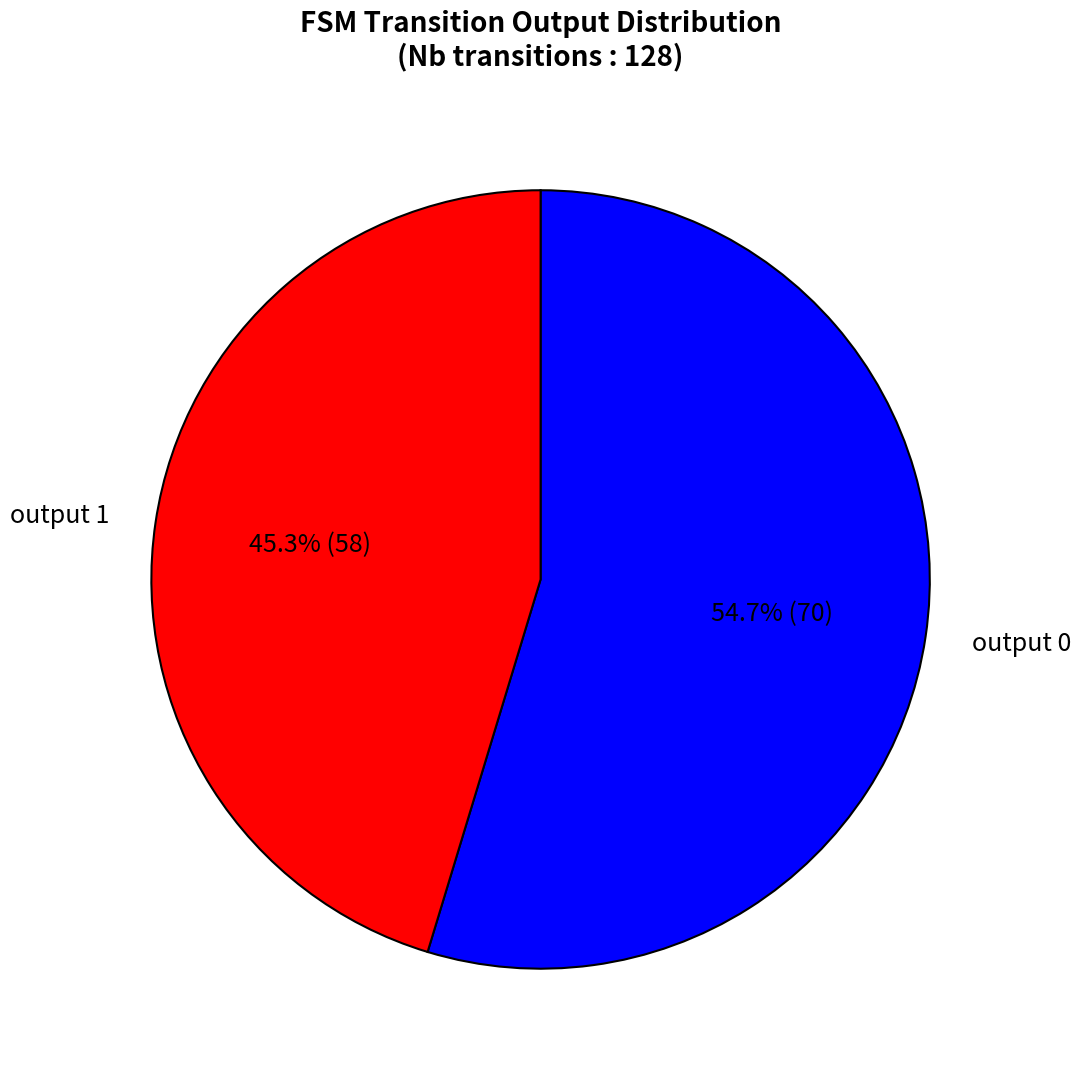

What is the majority slice?

output 0